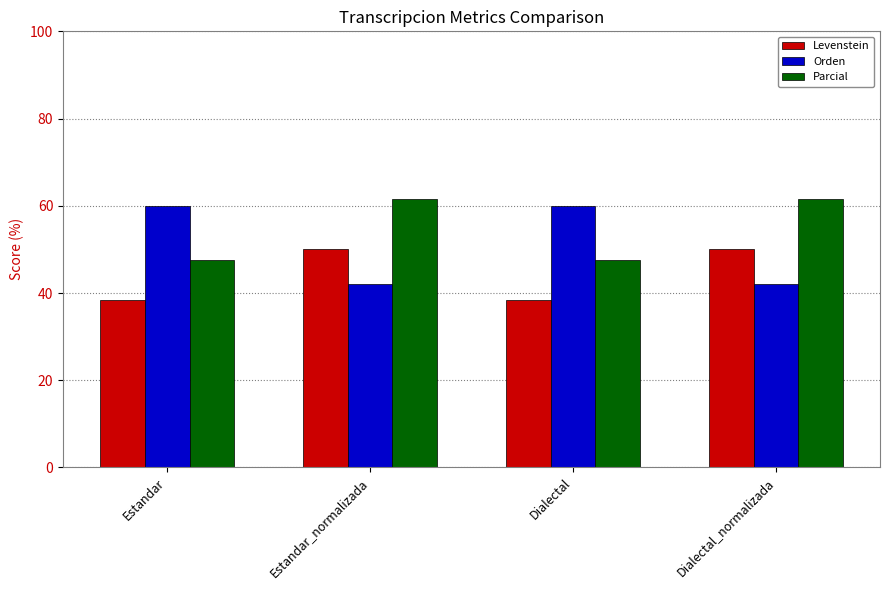

What are all the series names shown in the legend?

Levenstein, Orden, Parcial